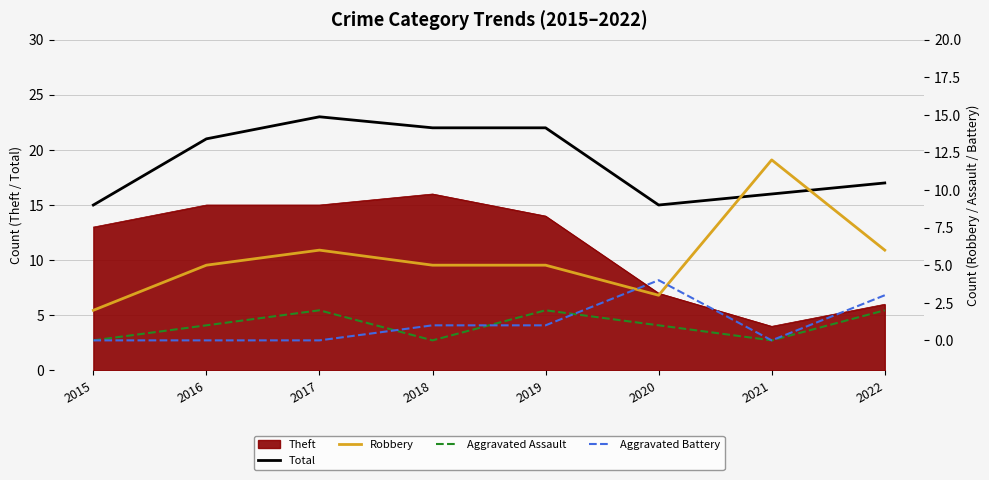

True or false: Total and Theft intersect in this chart.

False